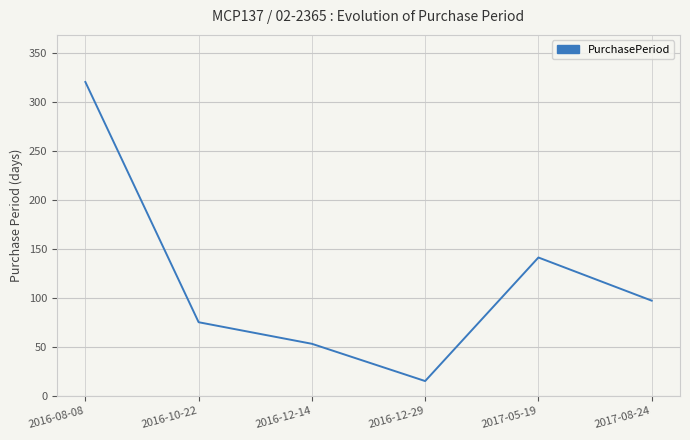

Where is the first local minimum?

2016-12-29